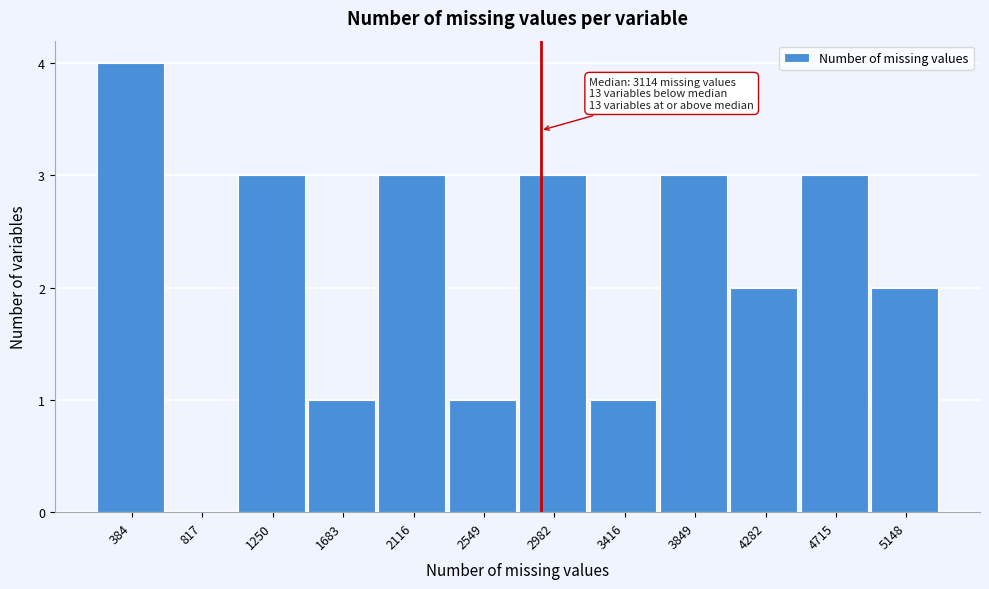

Reading left to right, what are all the values shown in this chart?

384=4	817=0	1250=3	1683=1	2116=3	2549=1	2982=3	3416=1	3849=3	4282=2	4715=3	5148=2